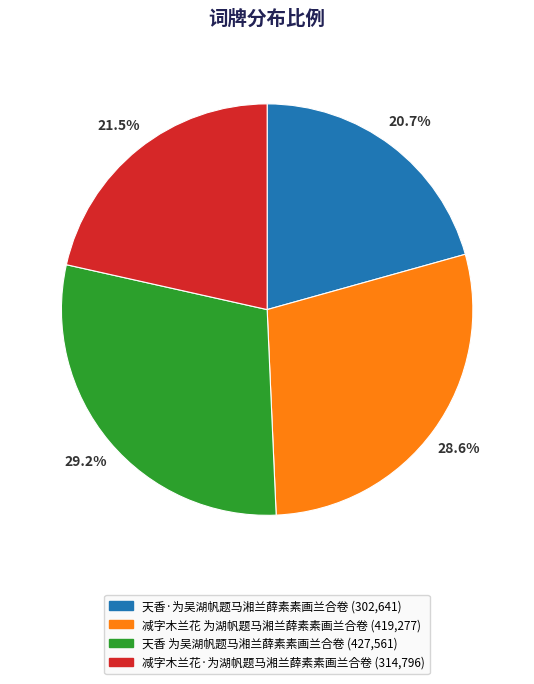

Which has a higher value, 减字木兰花·为湖帆题马湘兰薛素素画兰合卷 or 减字木兰花 为湖帆题马湘兰薛素素画兰合卷?

减字木兰花 为湖帆题马湘兰薛素素画兰合卷